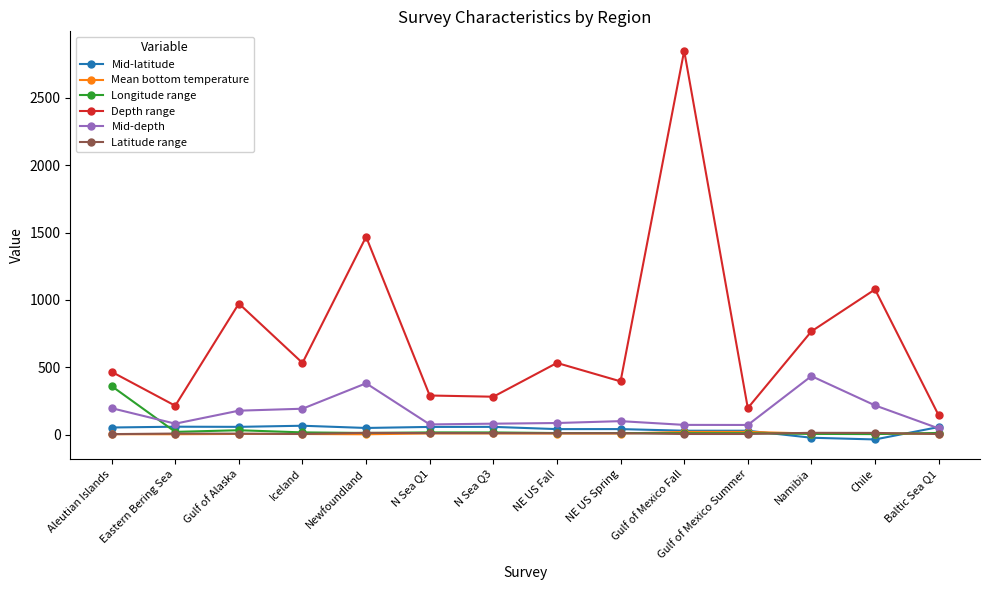

Which series has the widest spread of values?

Depth range